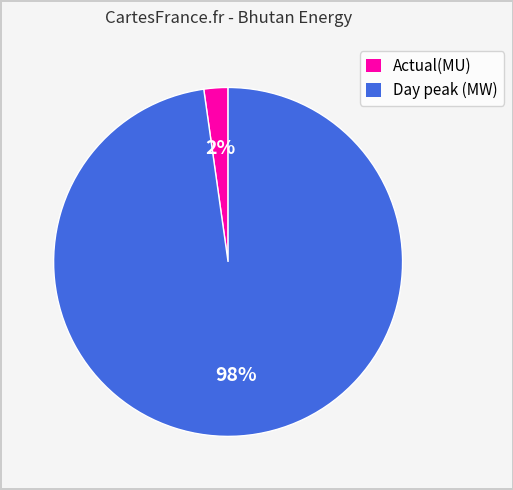

What is the largest slice in the pie chart?

Day peak (MW)